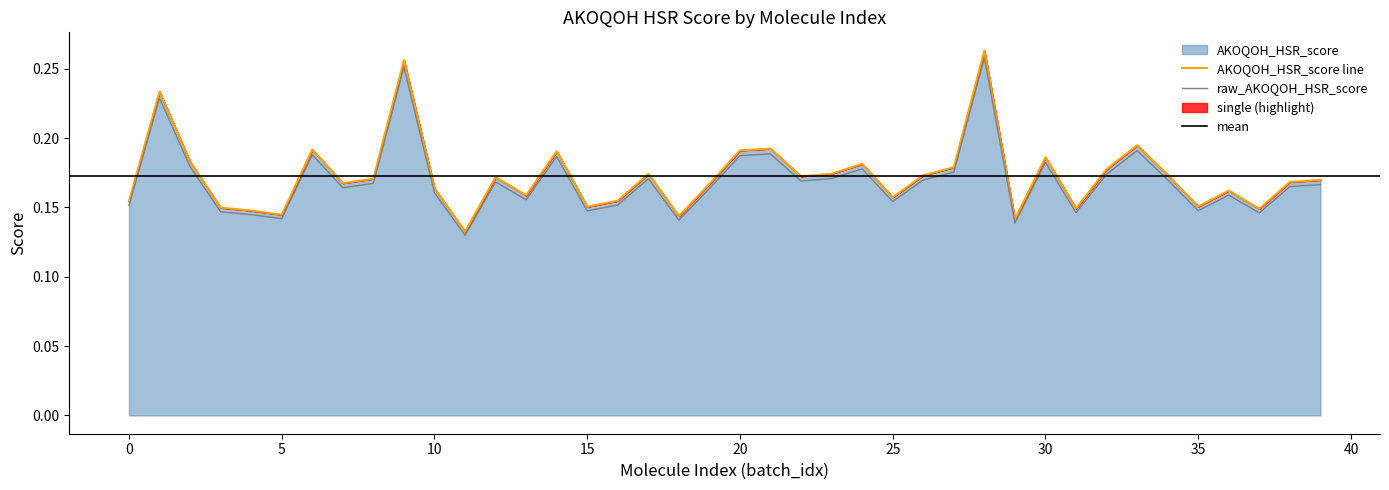

What is the total value across all series at 35?

0.3